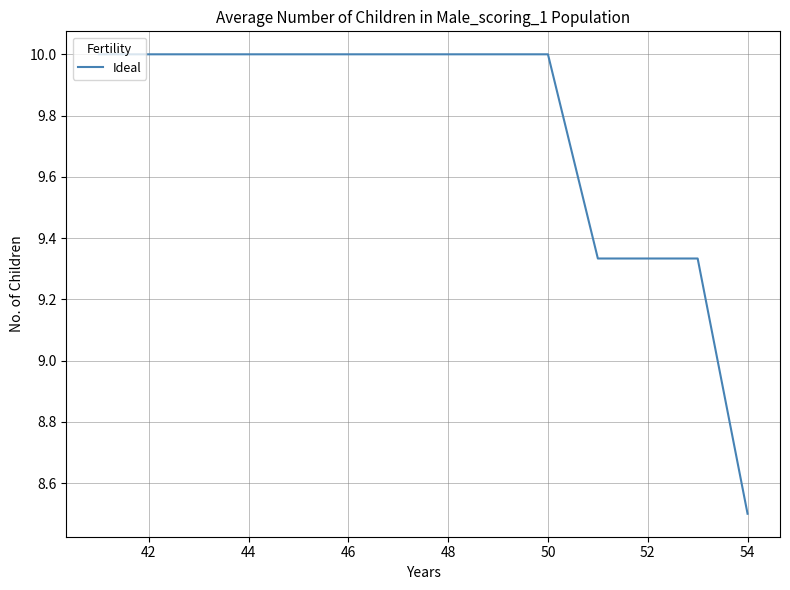

What is the maximum value shown in the chart?

10.0